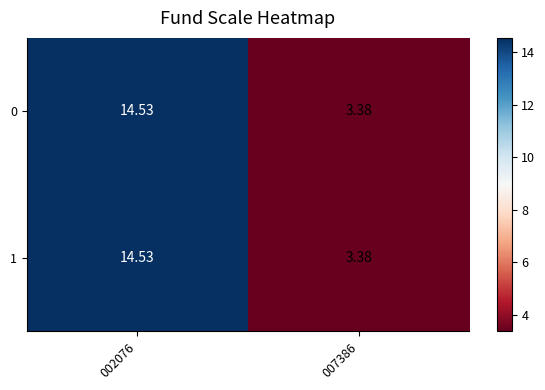

How many series are shown in this chart?

2